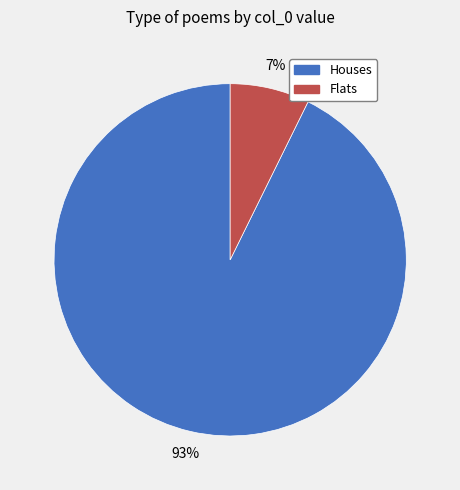

How many segments does this pie chart have?

2